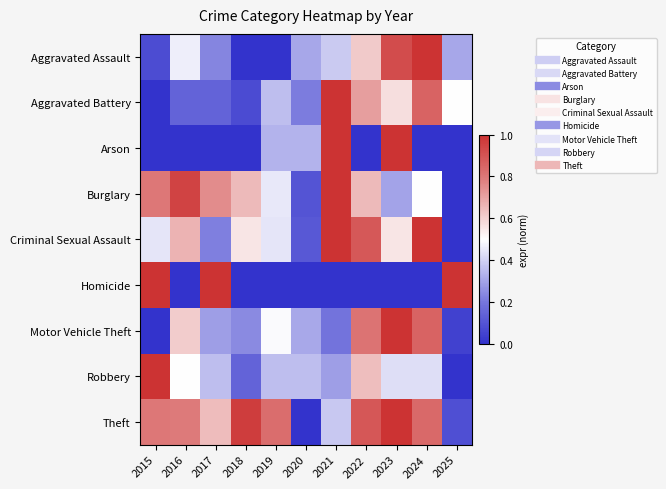

What is the difference between the highest and lowest values at 2015?

1.0